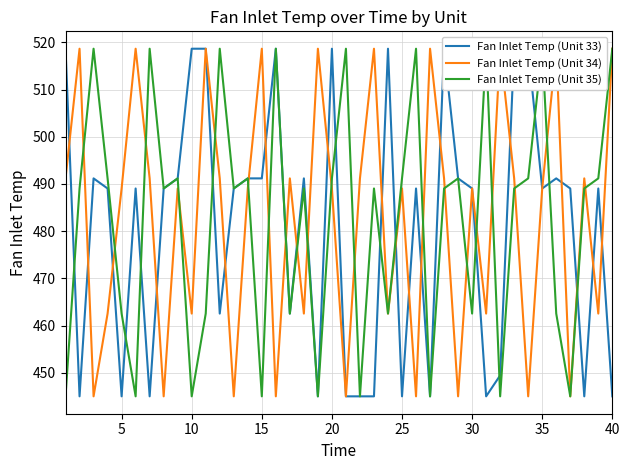

What is the maximum value shown in the chart?

518.7